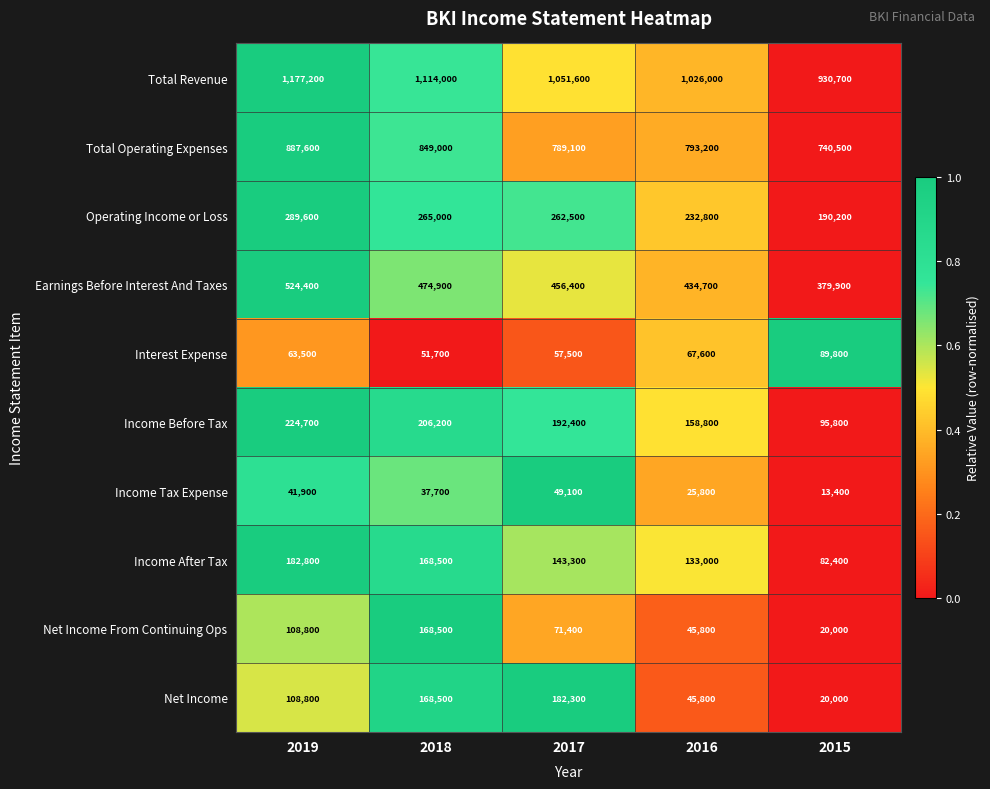

The value of Earnings Before Interest And Taxes at 2018 is 474900. True or false?

True